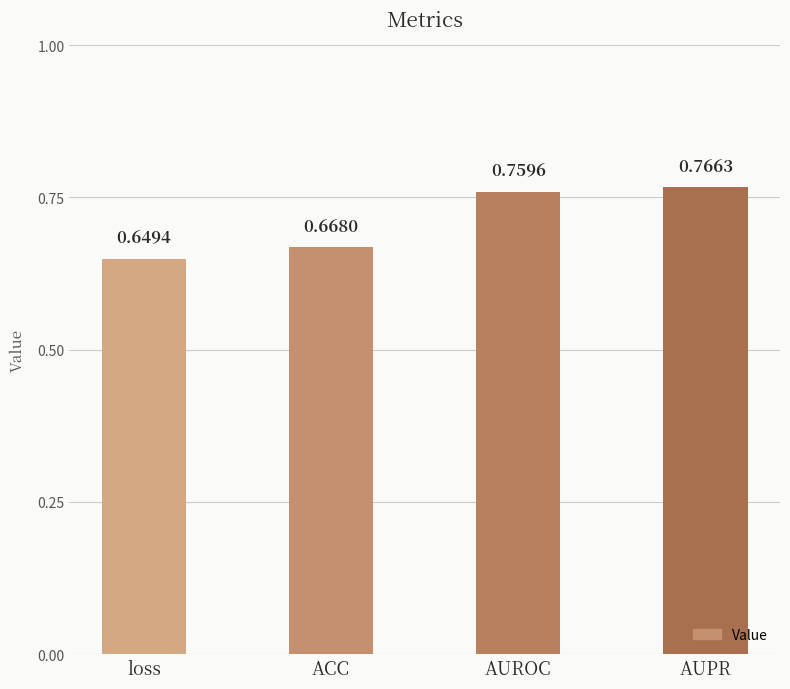

Which category has the lowest value across all series?

loss